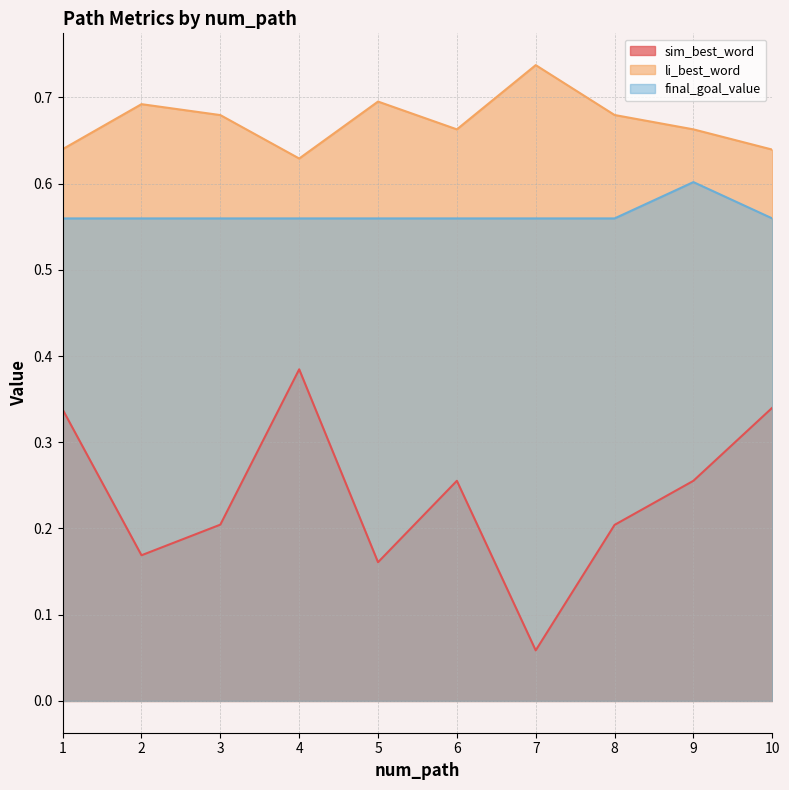

How many lines are shown in the chart?

3